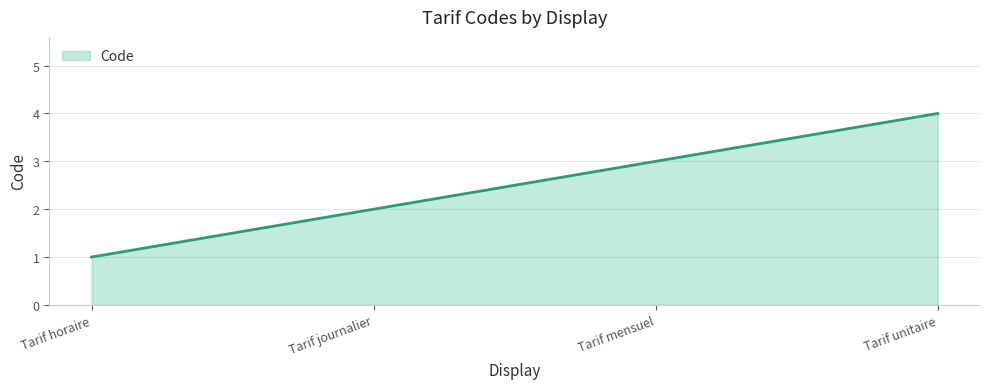

What is the change in value from Tarif journalier to Tarif mensuel?

+1